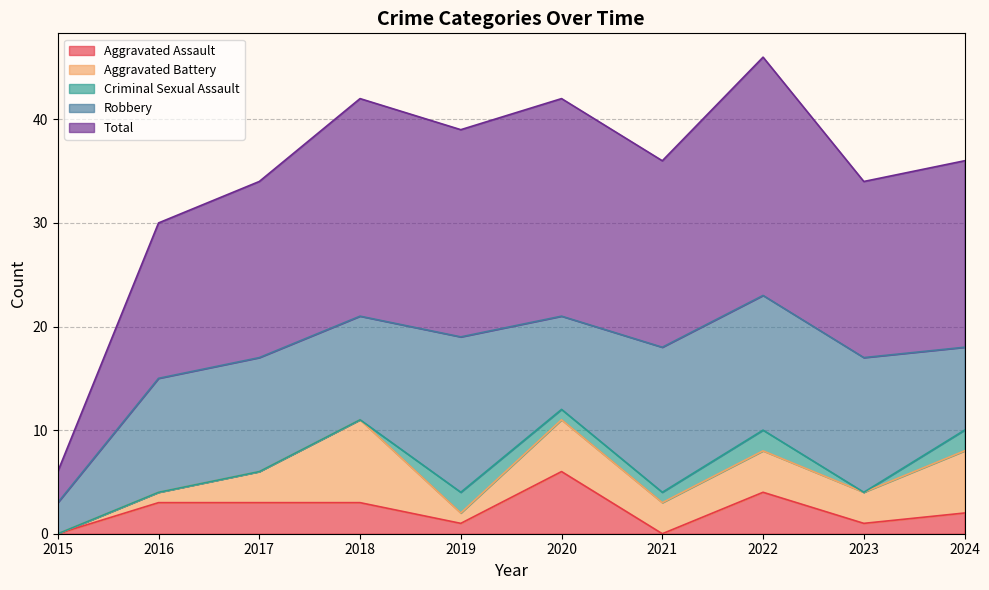

Is it true that Robbery equals 20 at 2019?

False